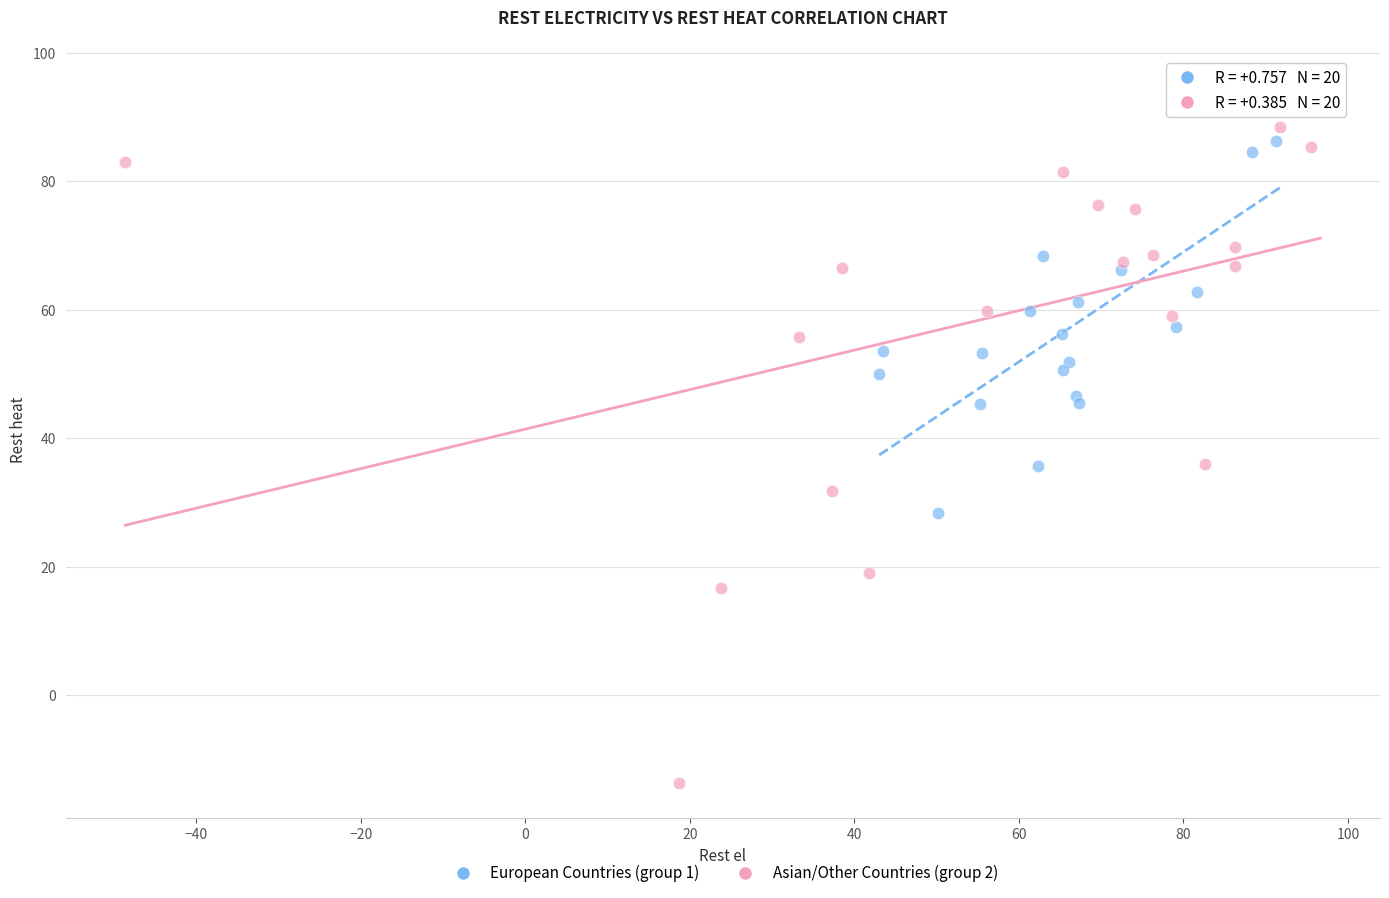

Which series reaches the maximum Y coordinate?

Asian/Other Countries (group 2)